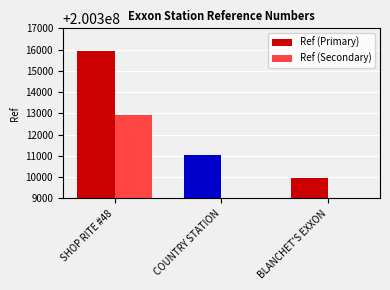

How many bars are there in total?

6